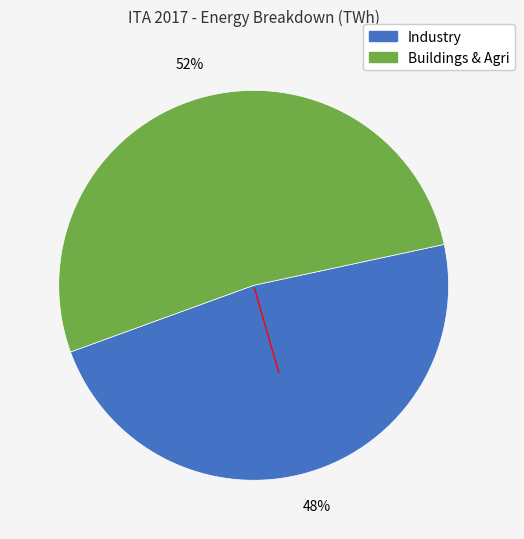

To the nearest percent, what is the difference between the largest and smallest slice percentages?

4%